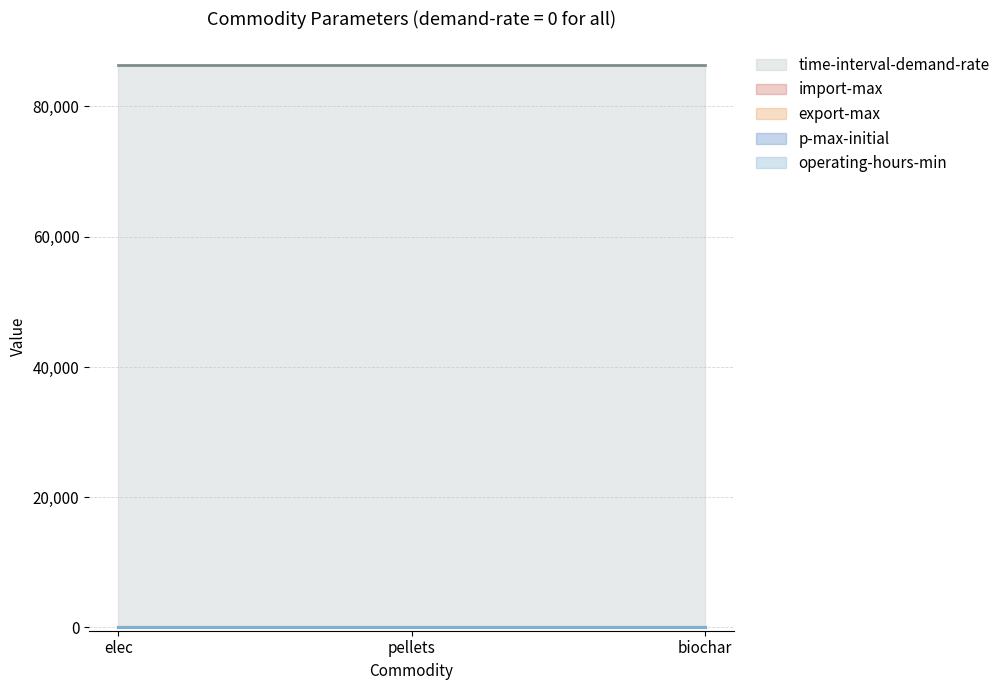

What is the spread (max minus min) of values at elec?

86400